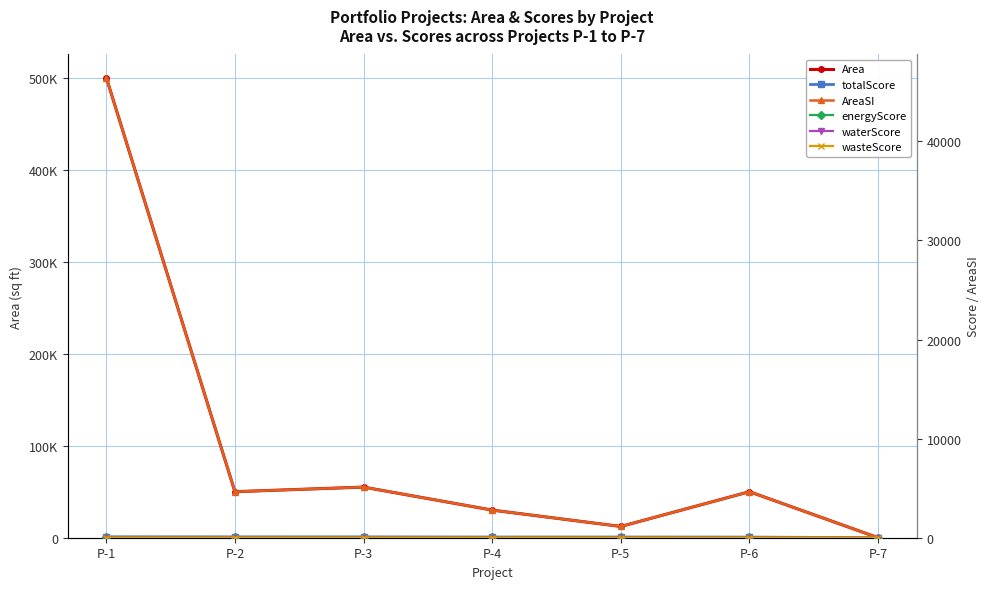

Which series ends up on top after the final intersection of waterScore and Area?

waterScore